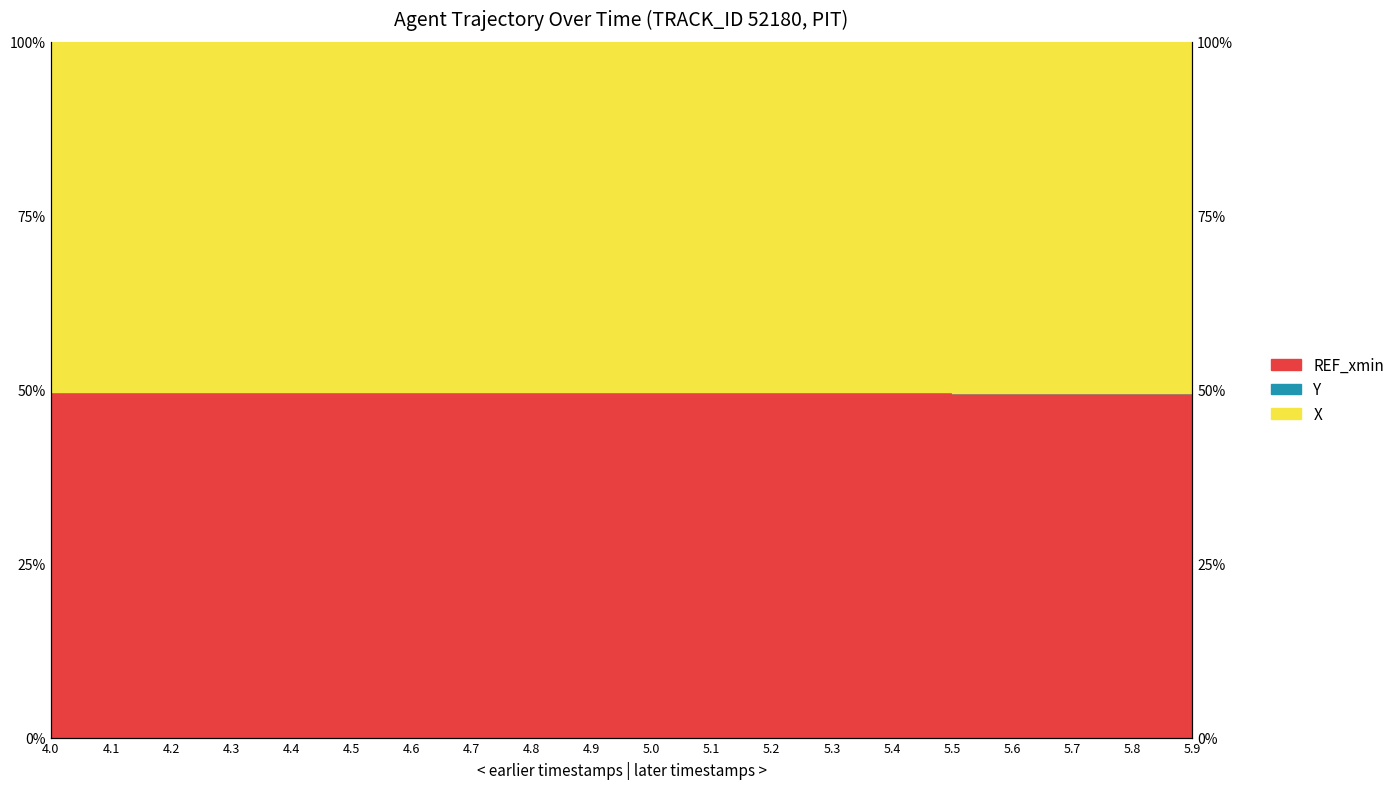

How many X values are between 49 and 50?

20